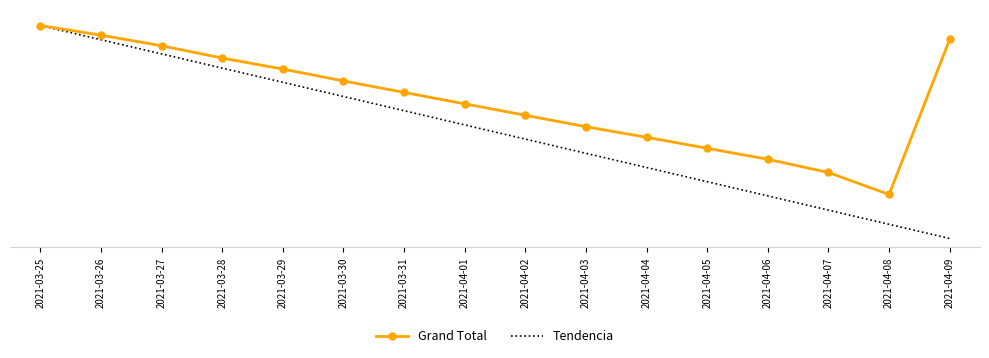

What are all the series names shown in the legend?

Grand Total, Tendencia